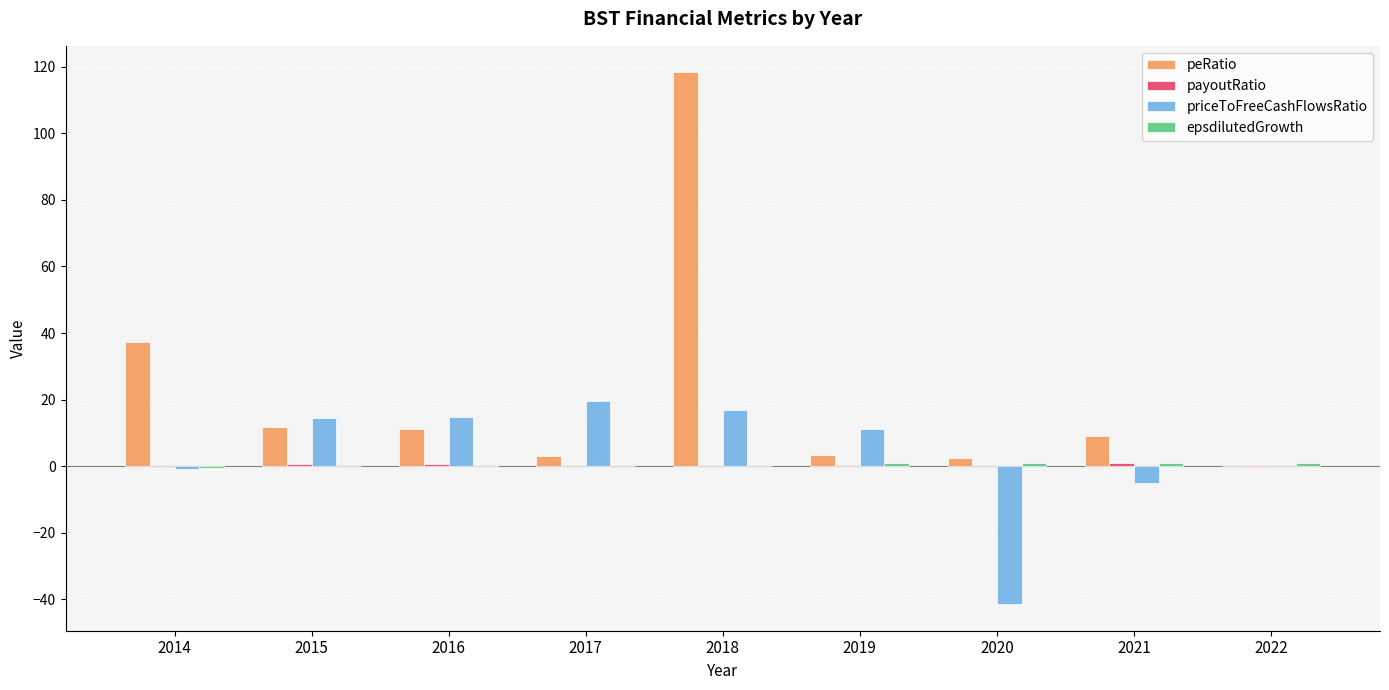

The priceToFreeCashFlowsRatio series shows 8.6 at 2017. True or false?

False